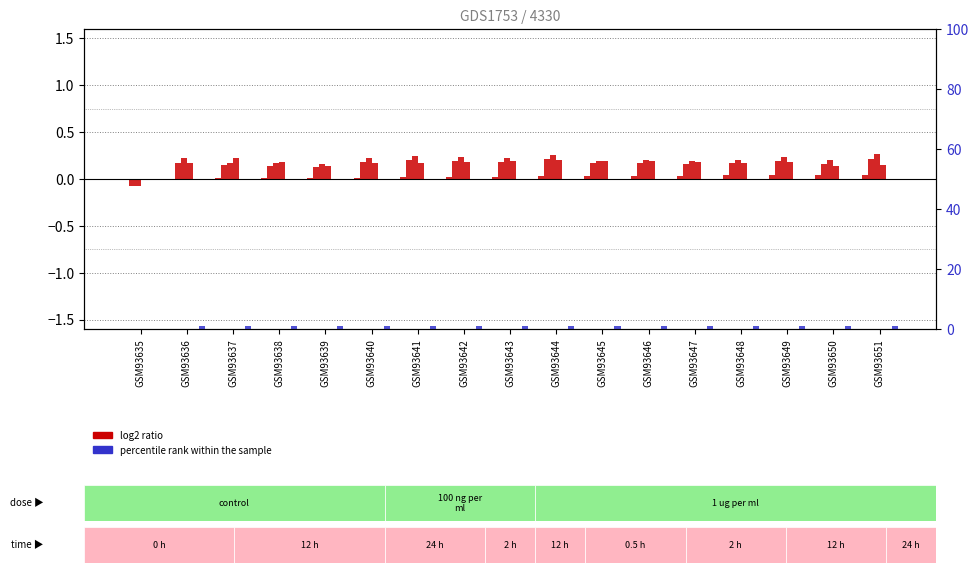

How many negative values does the col_4 series have?

1